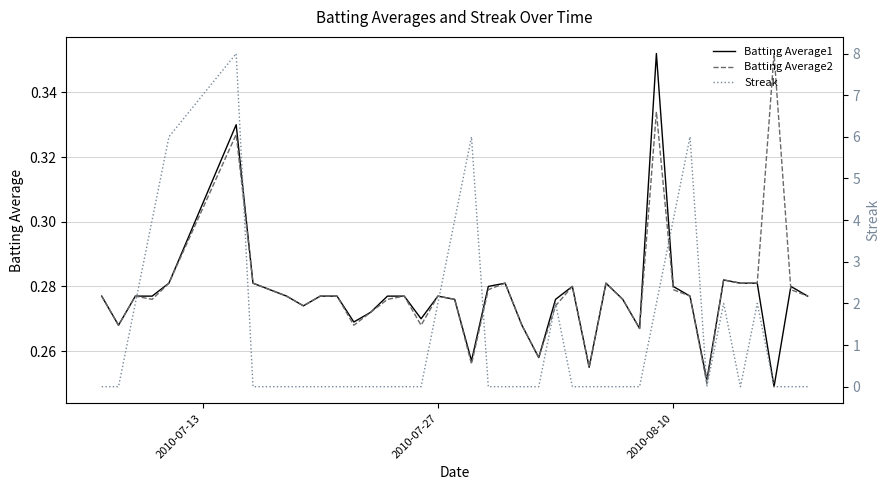

What is the sum of all Batting Average1 values?

11.1